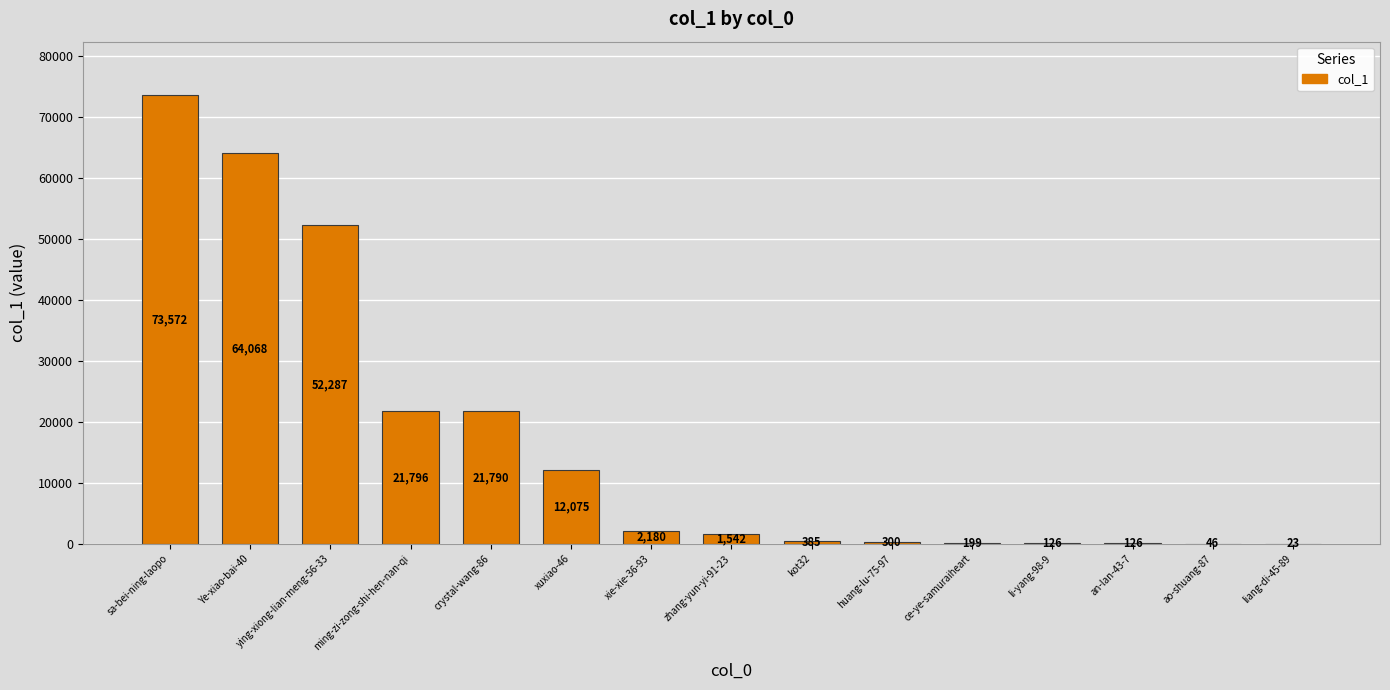

What is the sum of all values?

250515